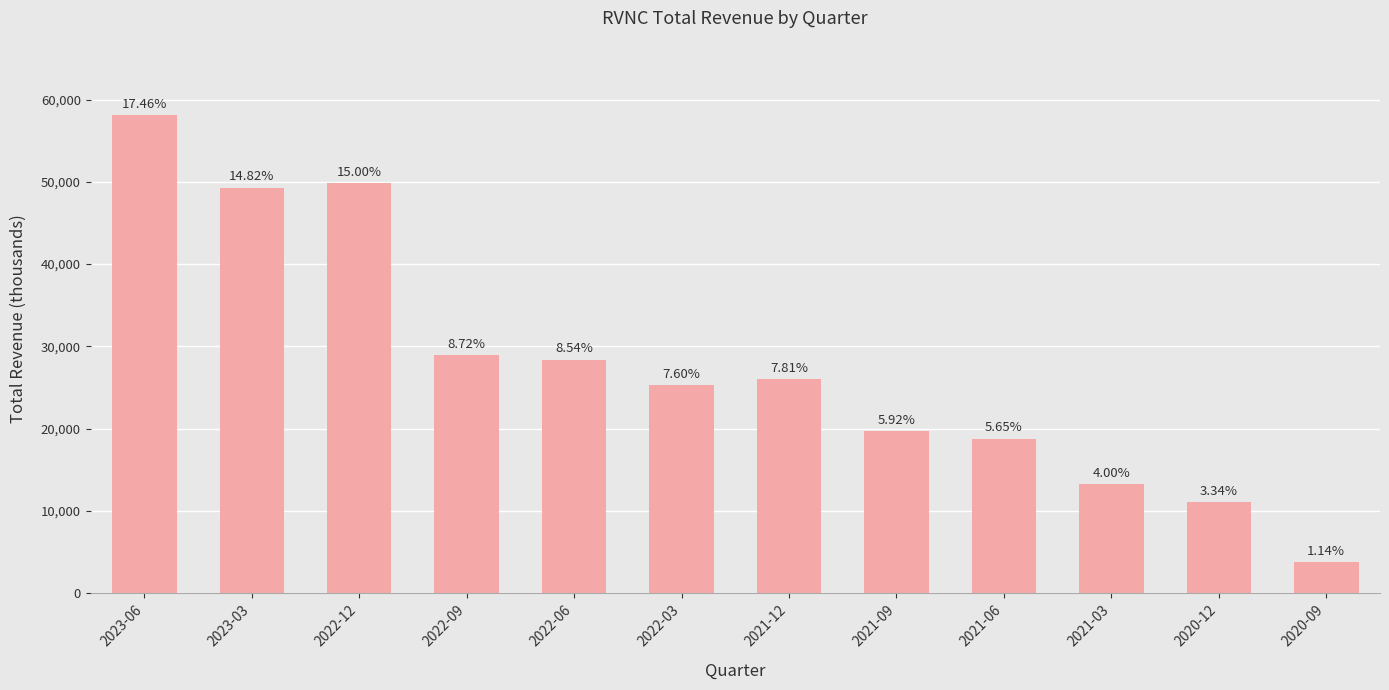

How many bars are there in total?

12